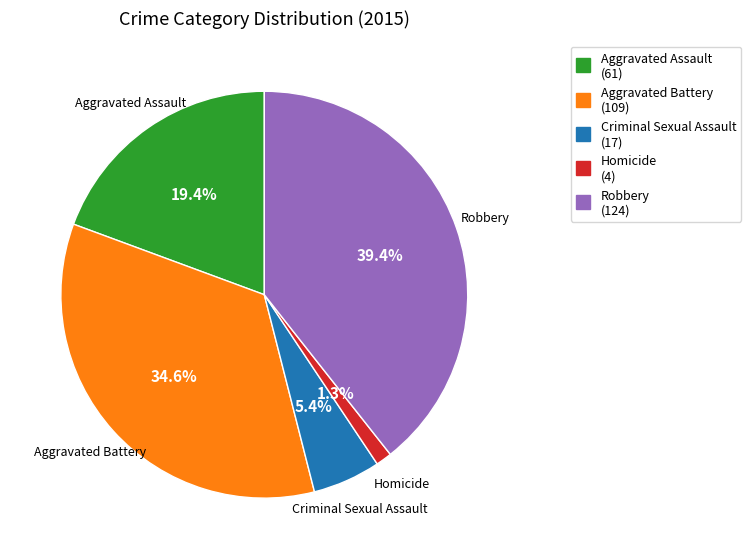

Rank the categories by value from highest to lowest.

Robbery, Aggravated Battery, Aggravated Assault, Criminal Sexual Assault, Homicide